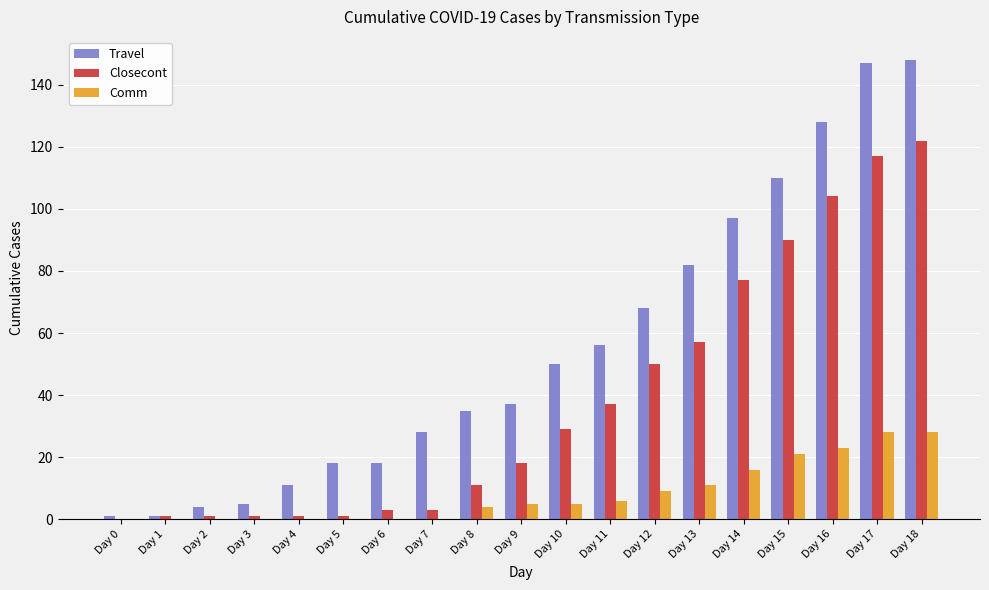

Between Day 2 and Day 12, which series saw the biggest shift?

Travel